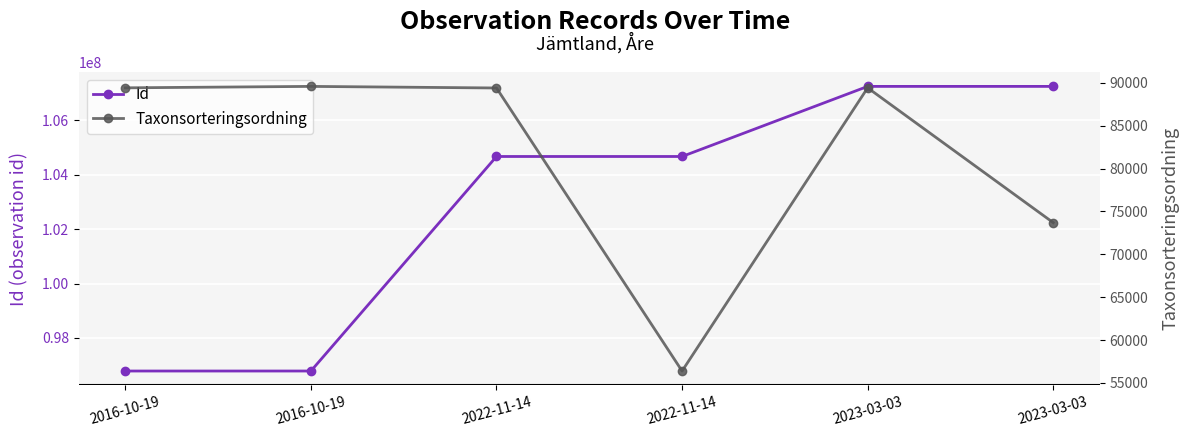

True or false: Taxonsorteringsordning and Id intersect in this chart.

False